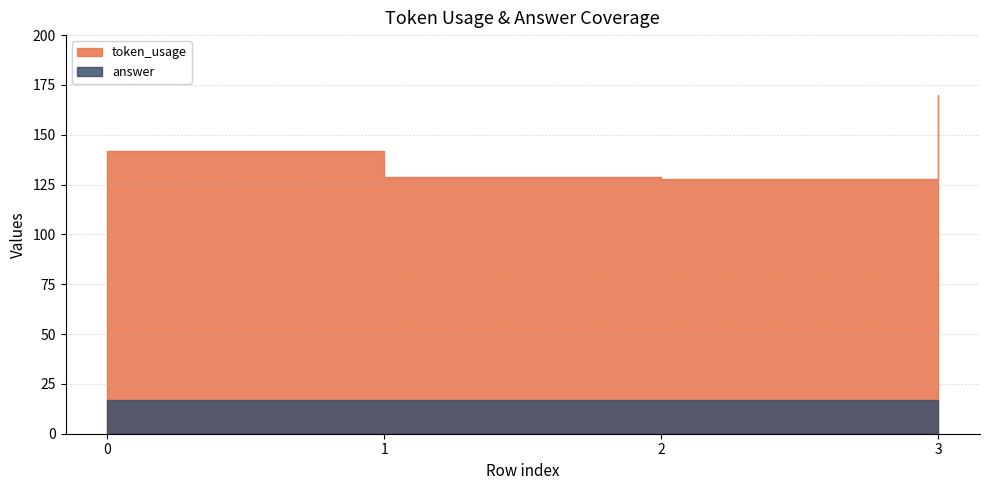

What is the value of the token_usage point at the 3rd from the left?

128